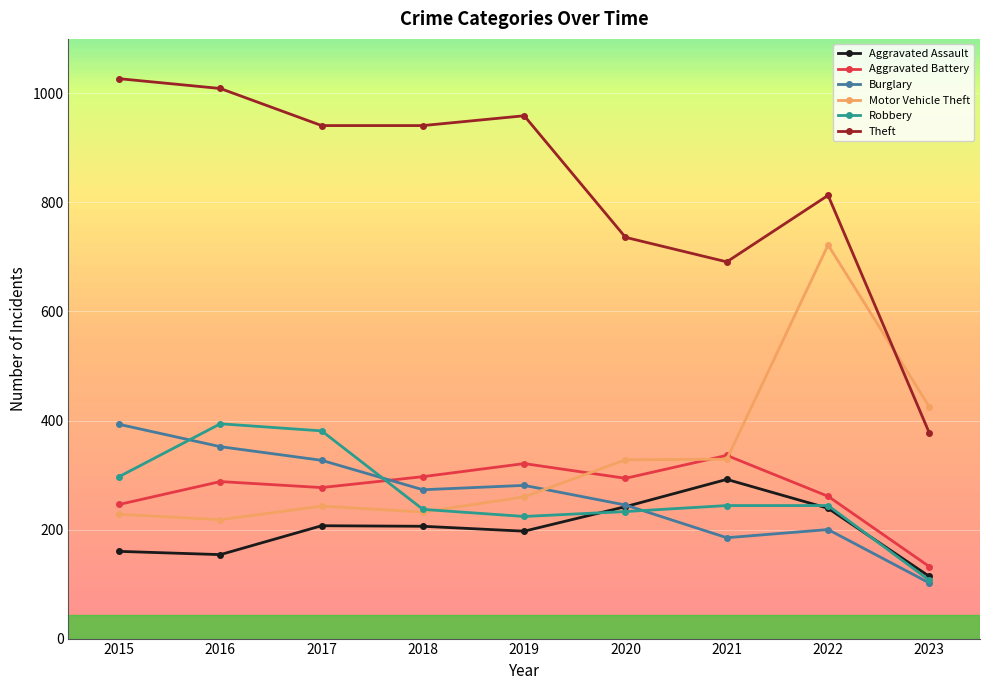

At which label does Theft reach its minimum?

2023